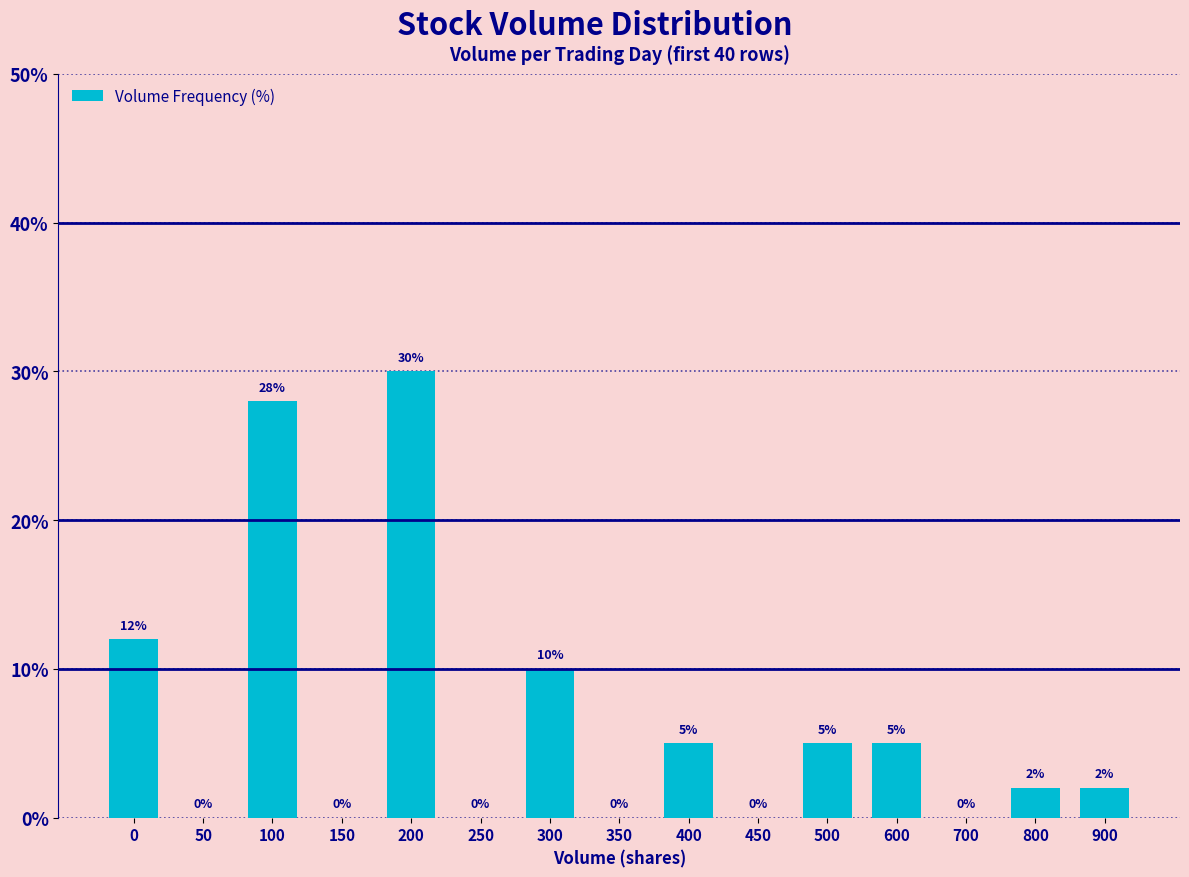

What is the ratio of the value at 600 to the value at 500?

1.0